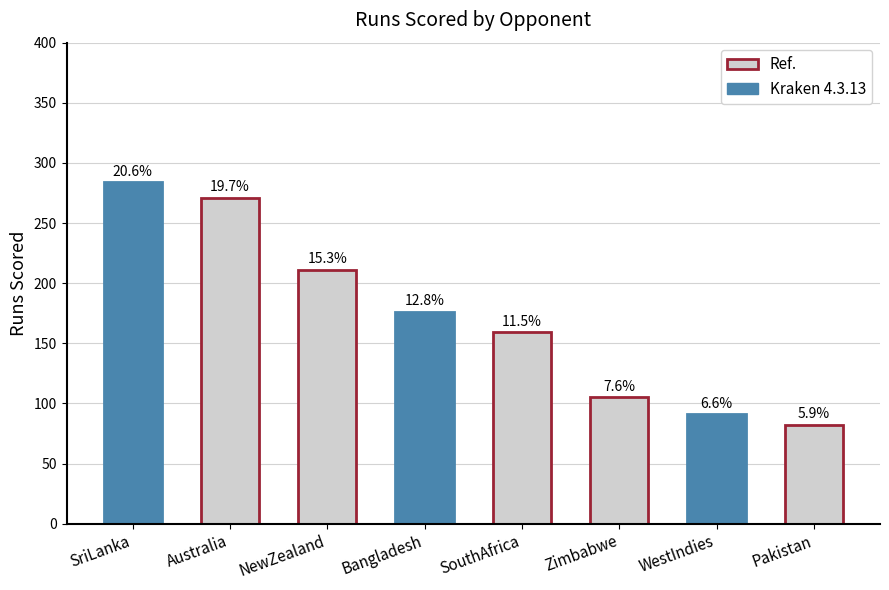

How many bars are there in total?

8